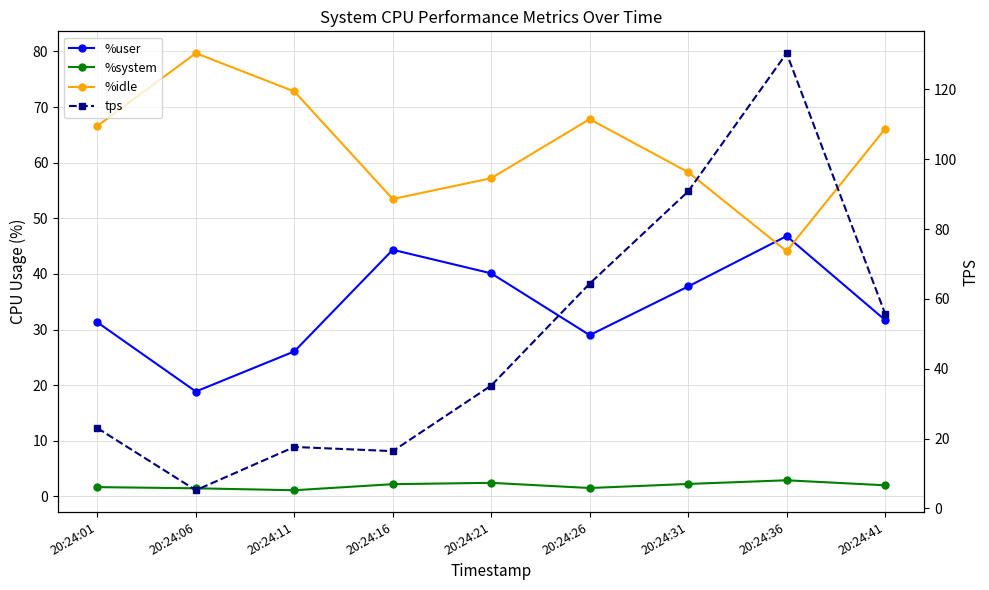

True or false: %idle and tps intersect in this chart.

True